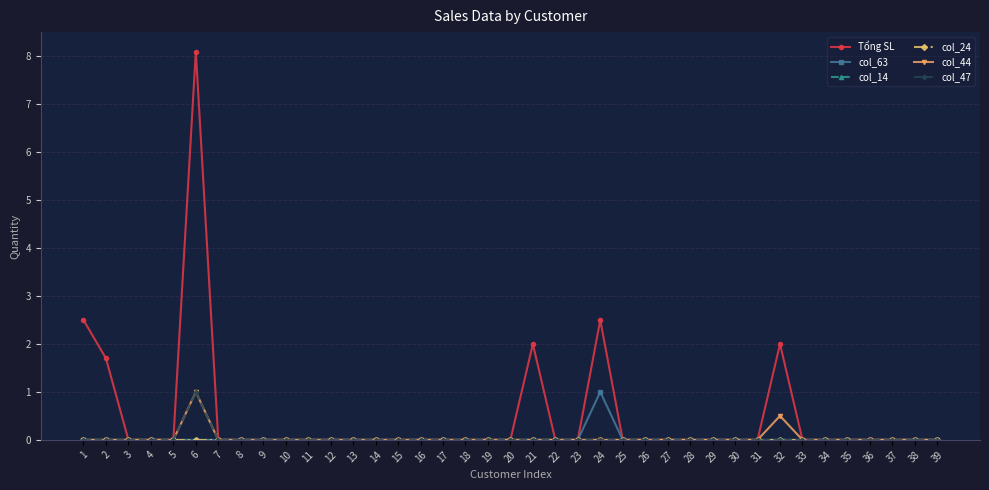

Does the chart have visible grid lines?

Yes